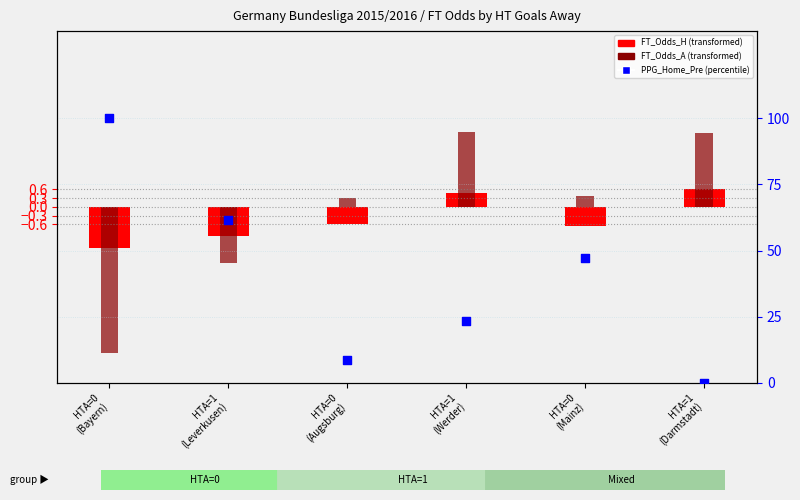

Which series reaches the minimum Y coordinate?

FT_Odds_A (transformed)